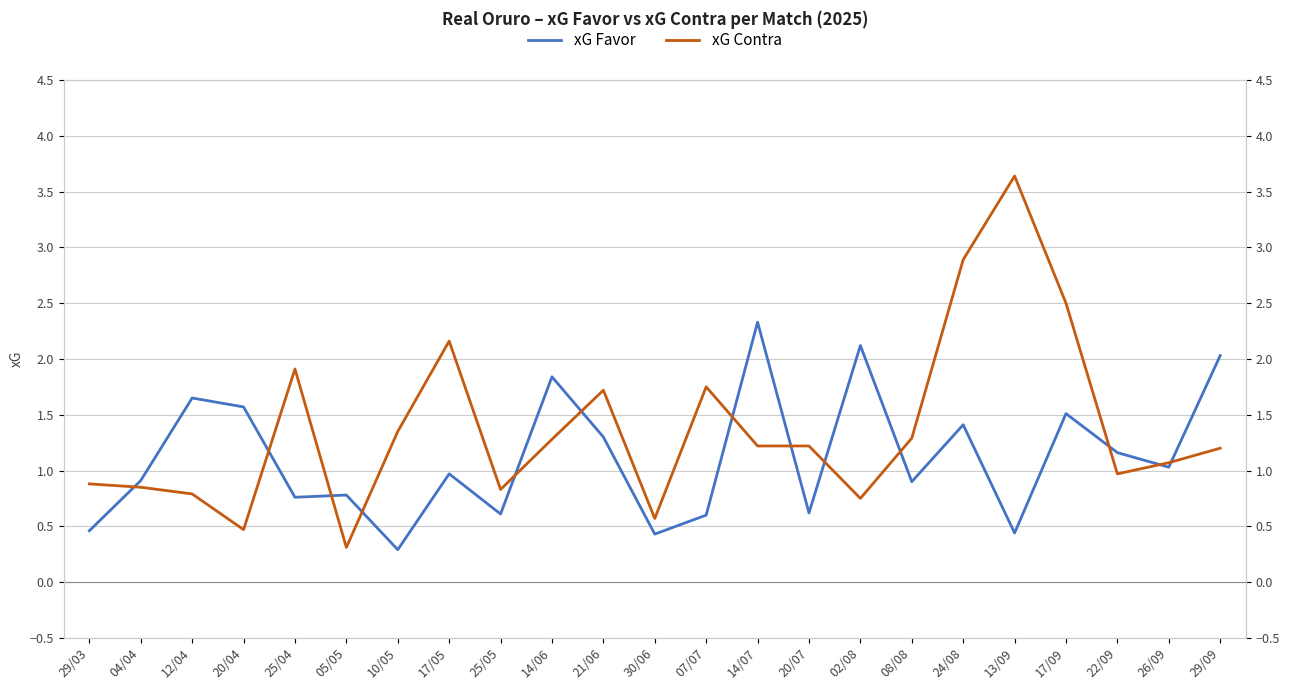

At how many categories does at least one series exceed 0?

23